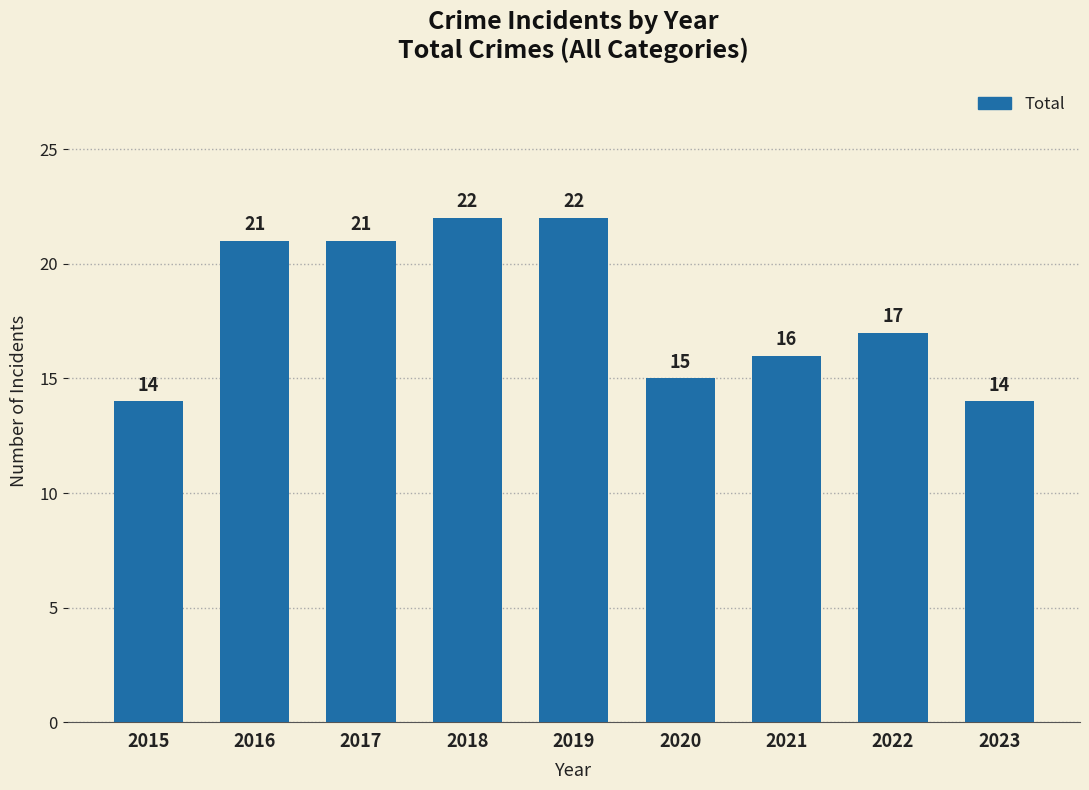

Approximately how many times larger is the value at 2020 compared to 2017?

0.7